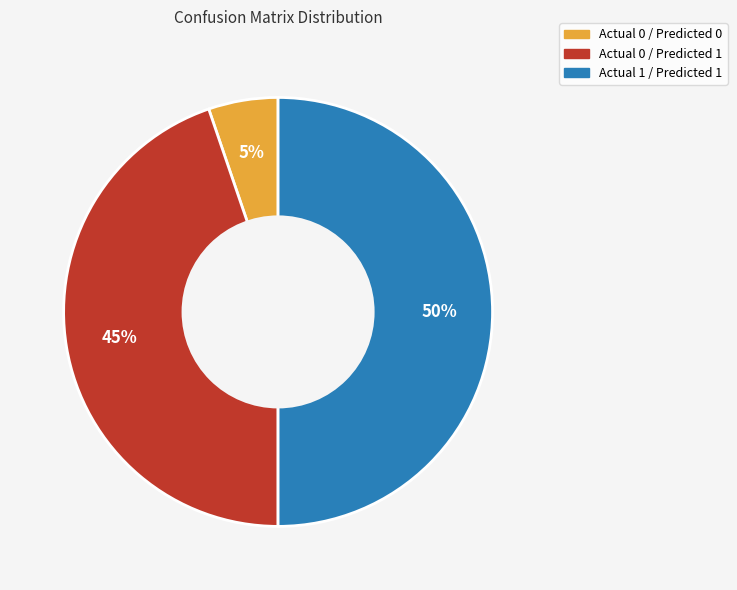

To the nearest percent, what is the average slice percentage?

33%